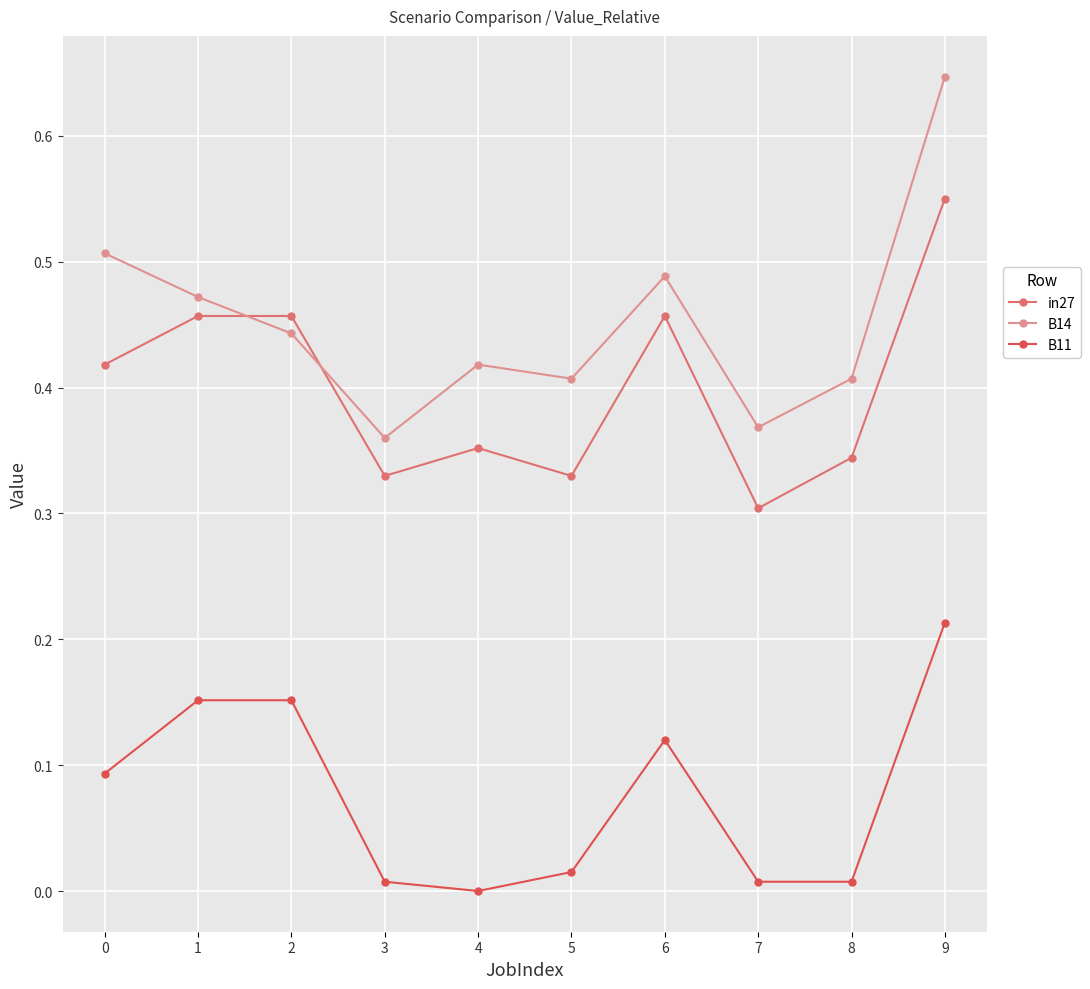

Which label corresponds to the largest value in the chart?

9